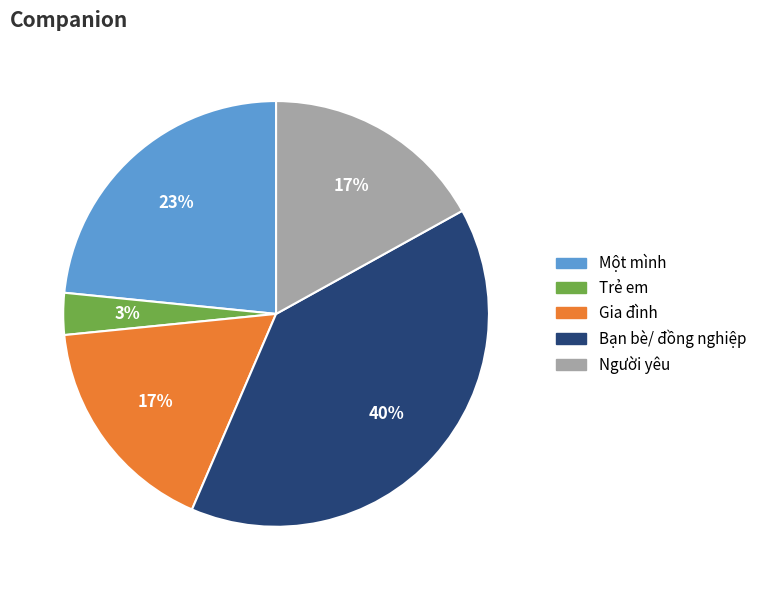

Is the sum of Gia đình and Trẻ em greater than half?

No